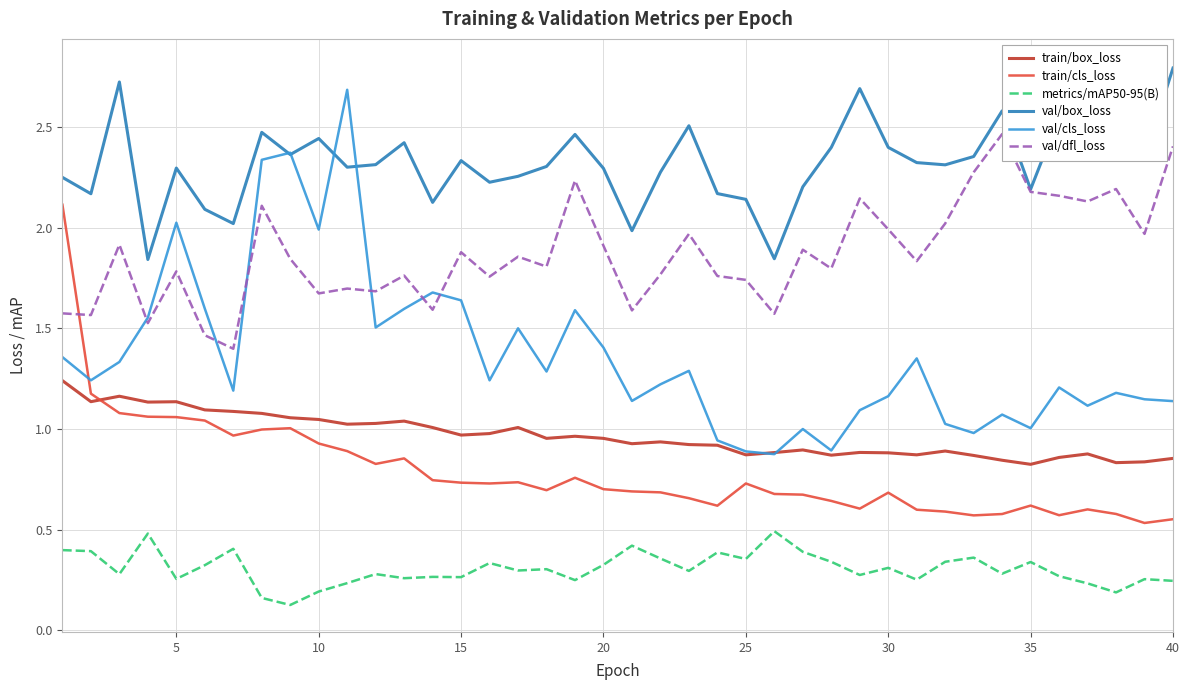

What is the value of the train/box_loss point at the 1st from the left?

1.2